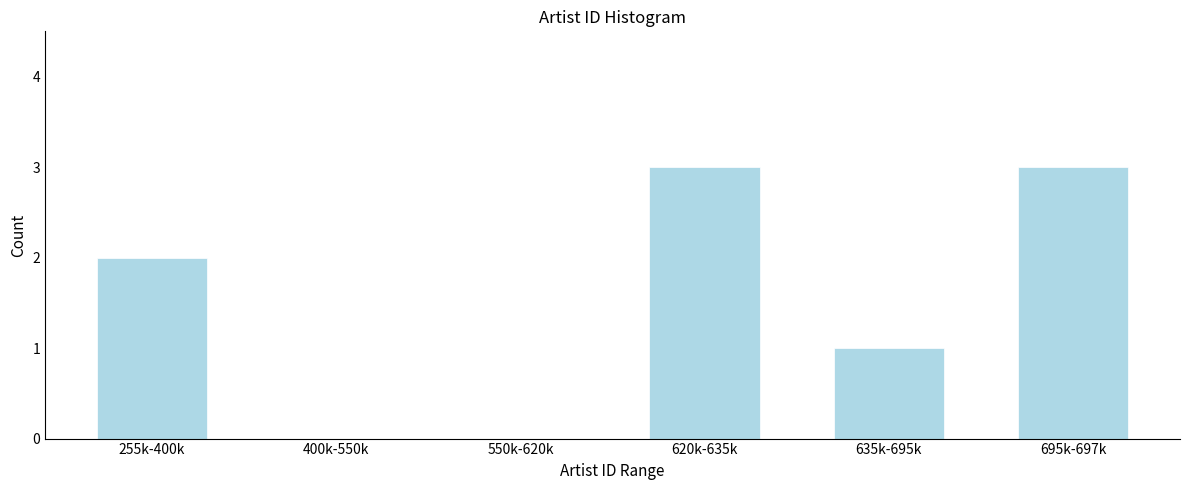

Reading left to right, transcribe all the data shown in this chart.

255k-400k=2	400k-550k=0	550k-620k=0	620k-635k=3	635k-695k=1	695k-697k=3